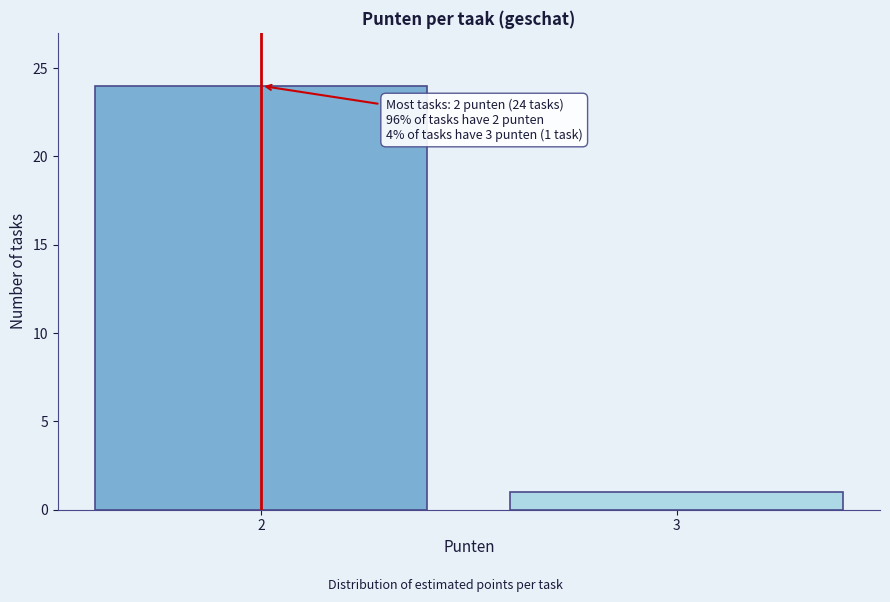

Reading left to right, what are all the values shown in this chart?

2=24	3=1